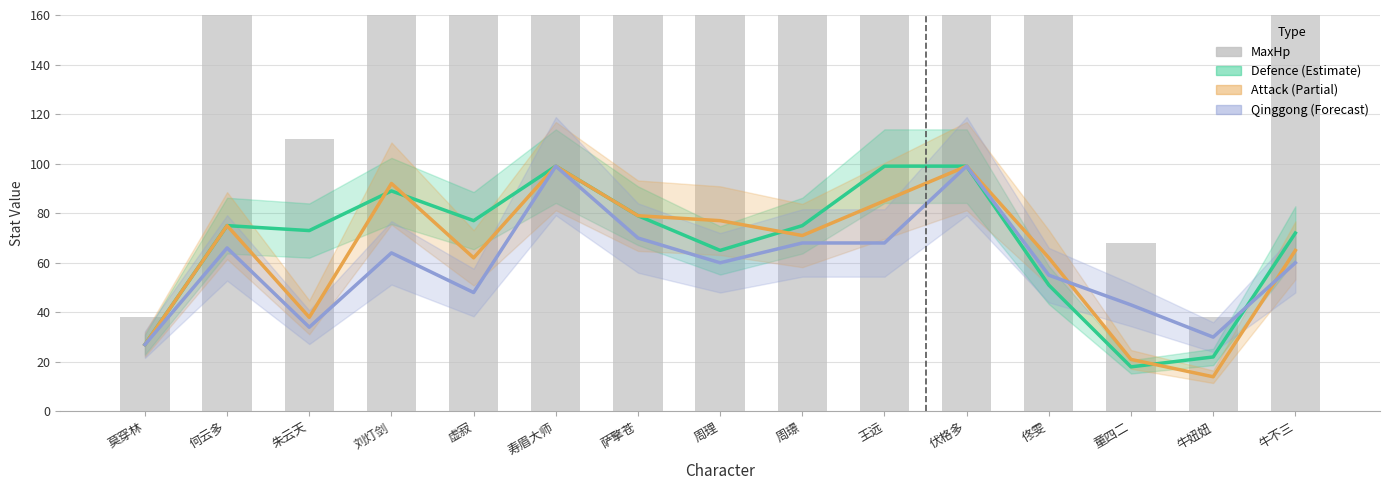

What is the maximum value for Defence?

99